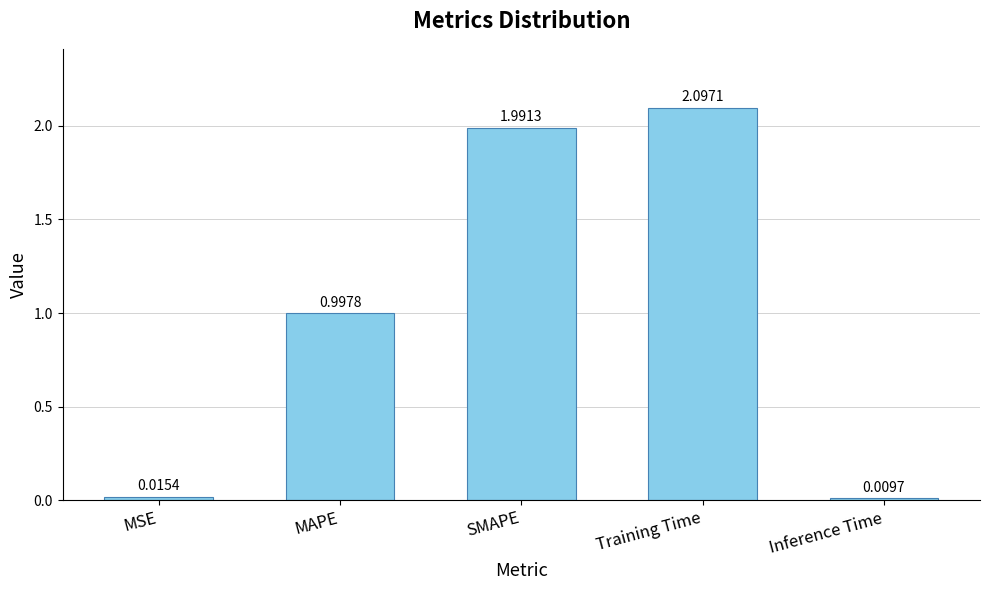

Rank the categories by value from highest to lowest.

Training Time, SMAPE, MAPE, MSE, Inference Time